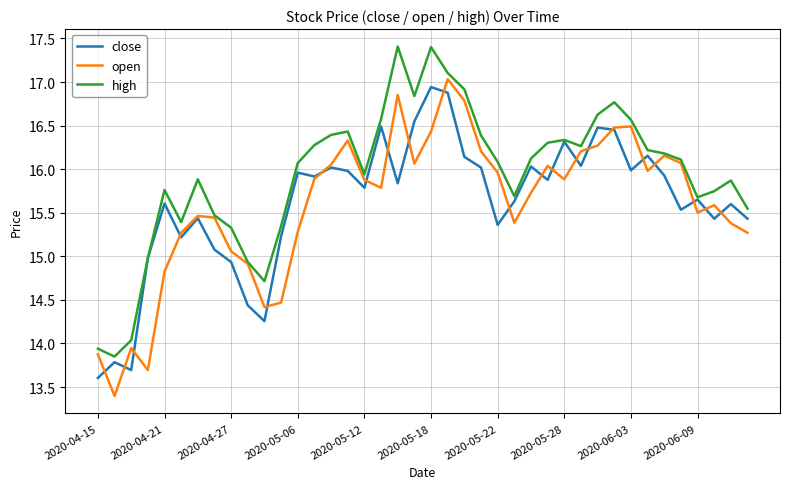

Which series has the largest total across all categories?

high